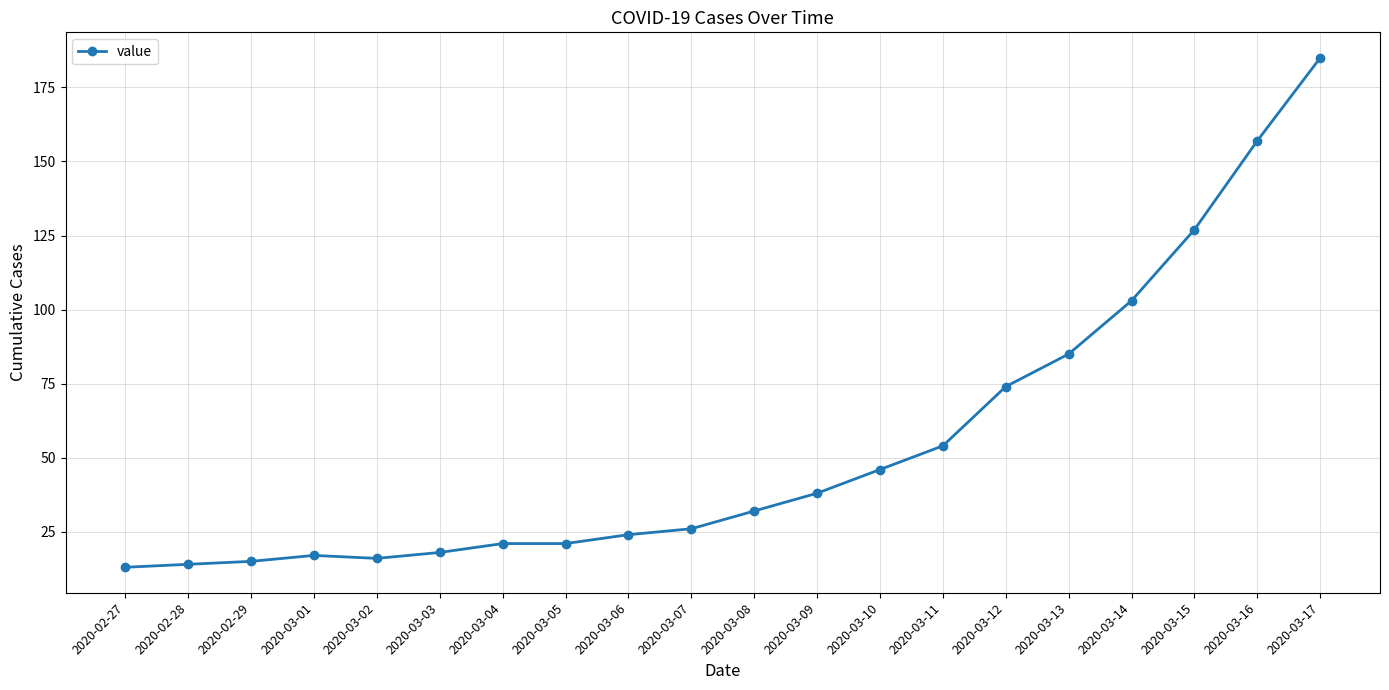

How many values are below 32?

10